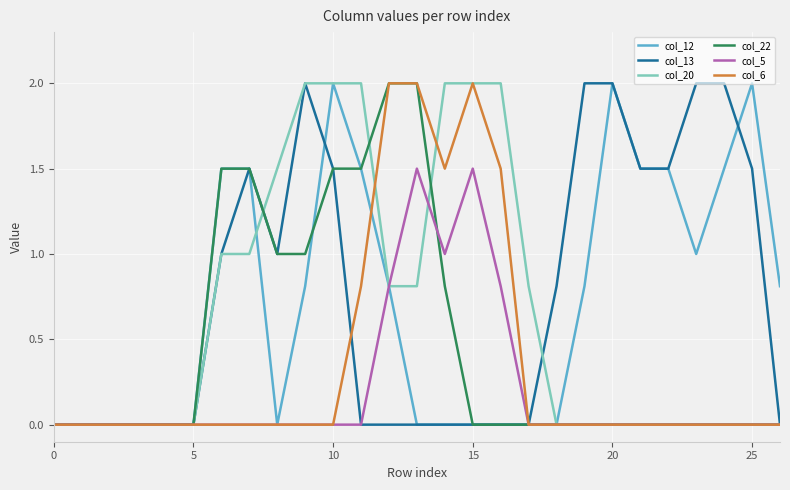

What is the maximum value for col_13?

2.0